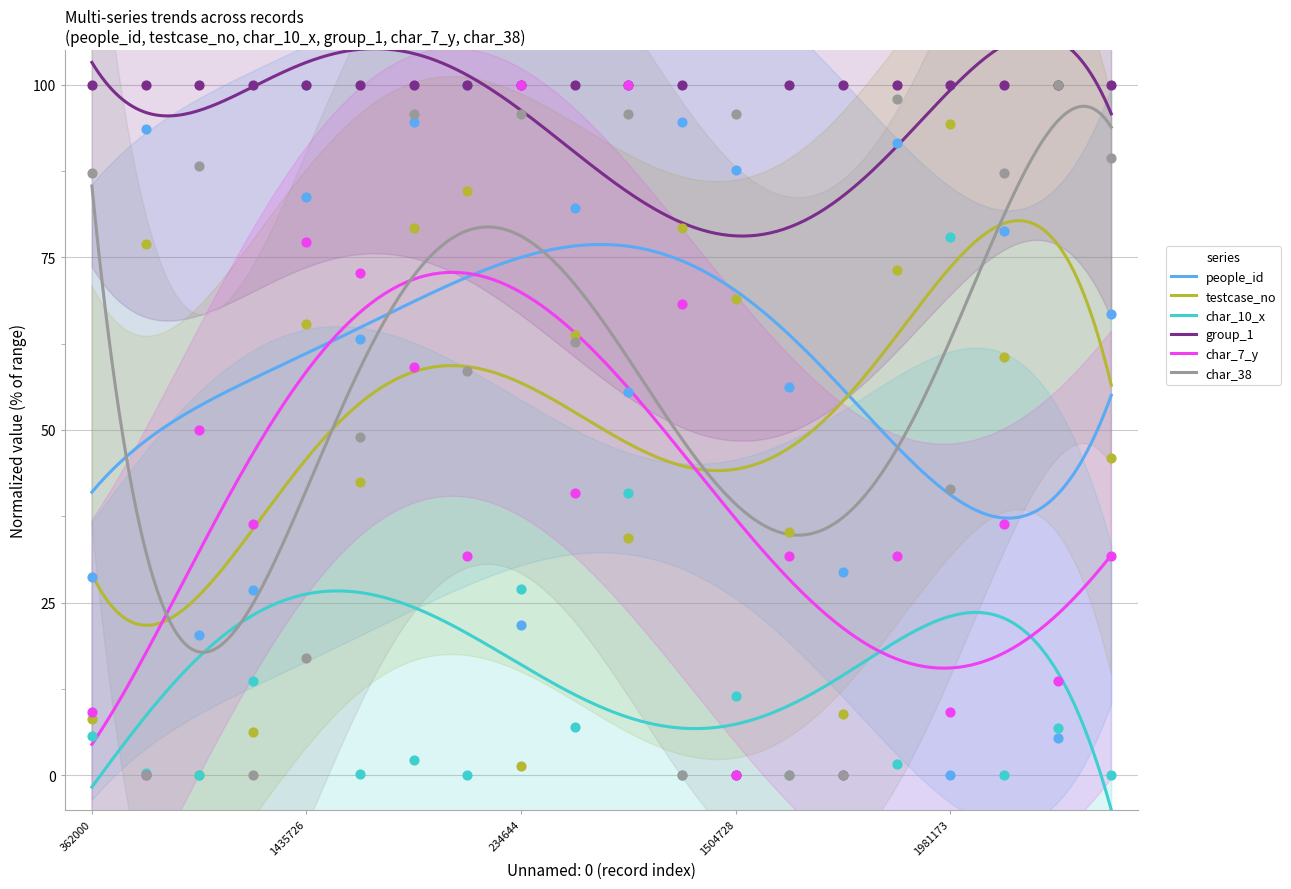

Is the value of people_id at 1697459 greater than the value of char_10_x at 853949?

Yes